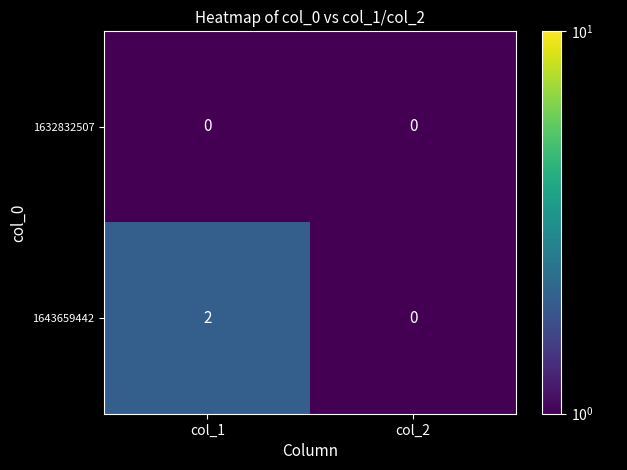

Is it true that 1632832507 equals 0 at col_2?

True